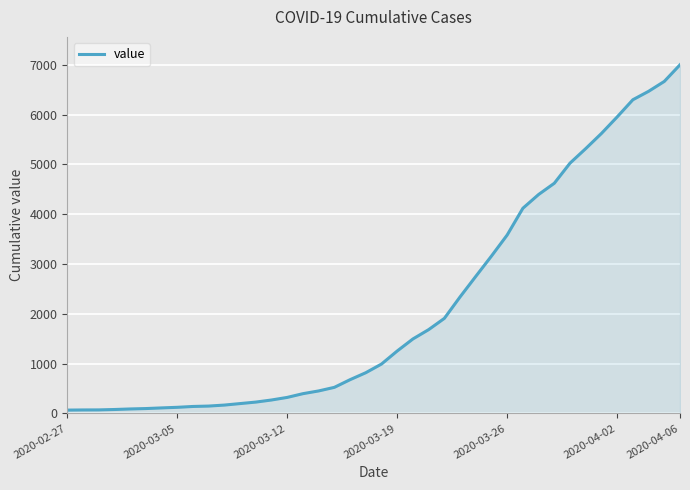

What is the greatest value displayed?

7002